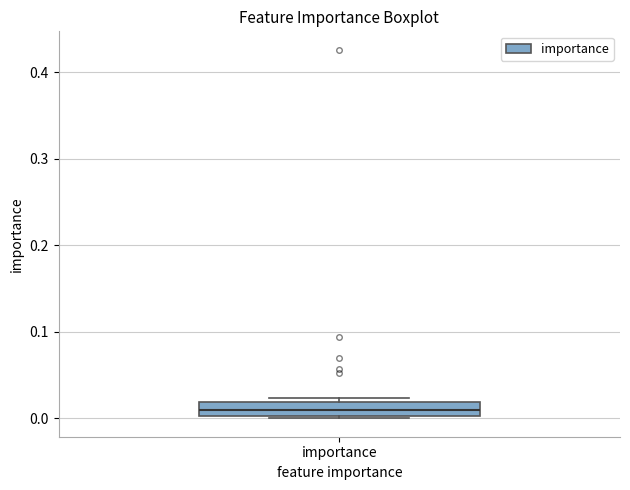

Transcribe this box plot: give where the median line is, the range the box spans, and where the two whiskers end, as read against the y-axis. The values are not printed on the chart, so give them approximately, as read against the axis.

median 0.01, box 0.00 to 0.02, whiskers 0.00 to 0.02 (just above the box's upper edge)